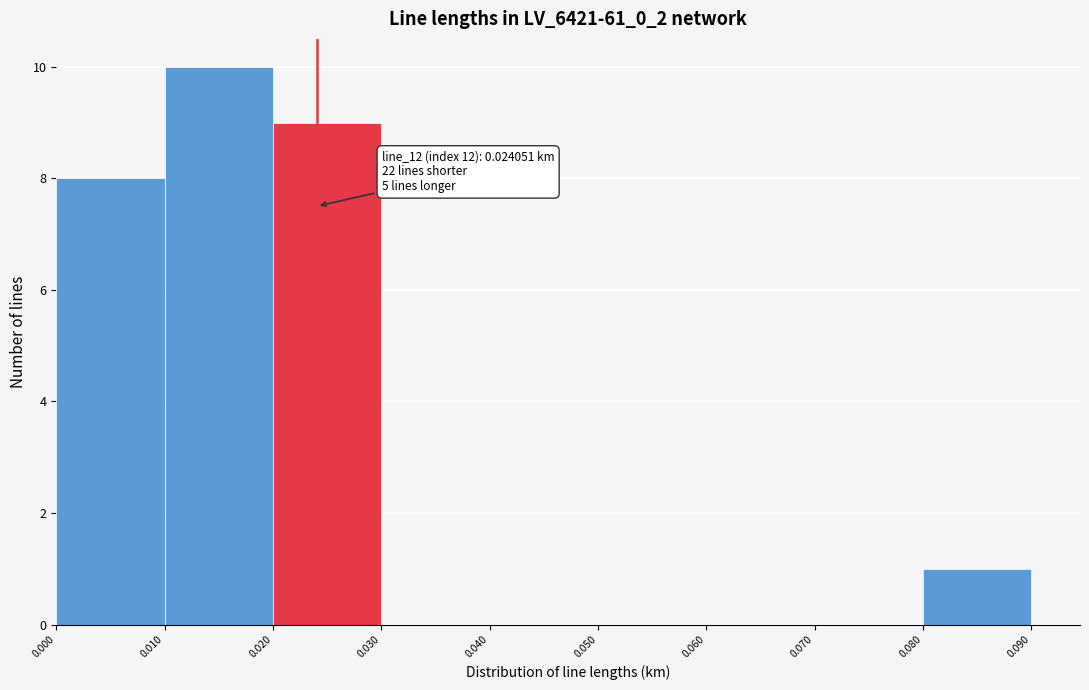

Over which range of the x-axis is the bar tallest?

0.010 to 0.020